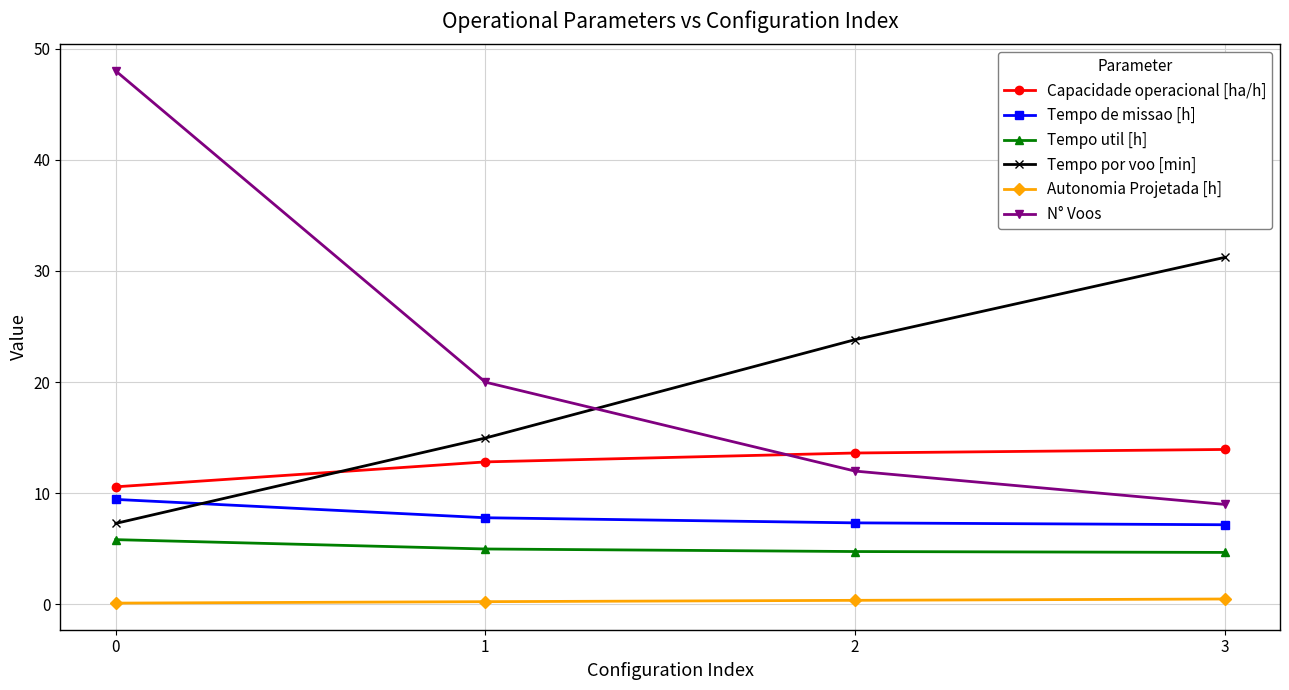

The Tempo de missao [h] series shows 7.8 at 1. True or false?

True